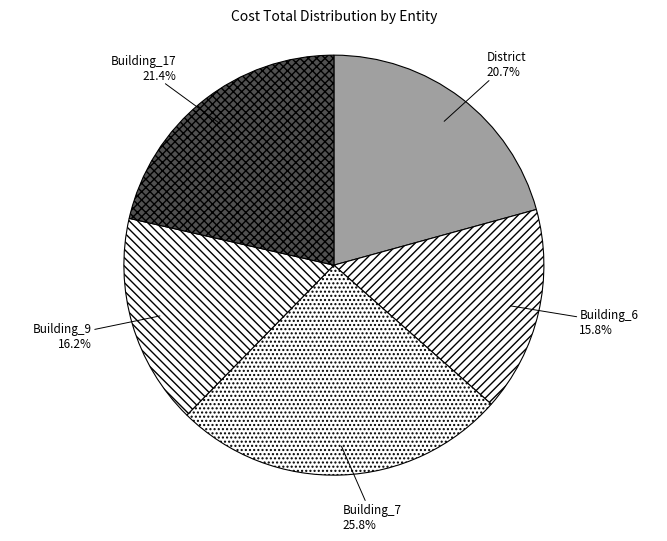

Is there any slice that represents more than half of the pie?

No